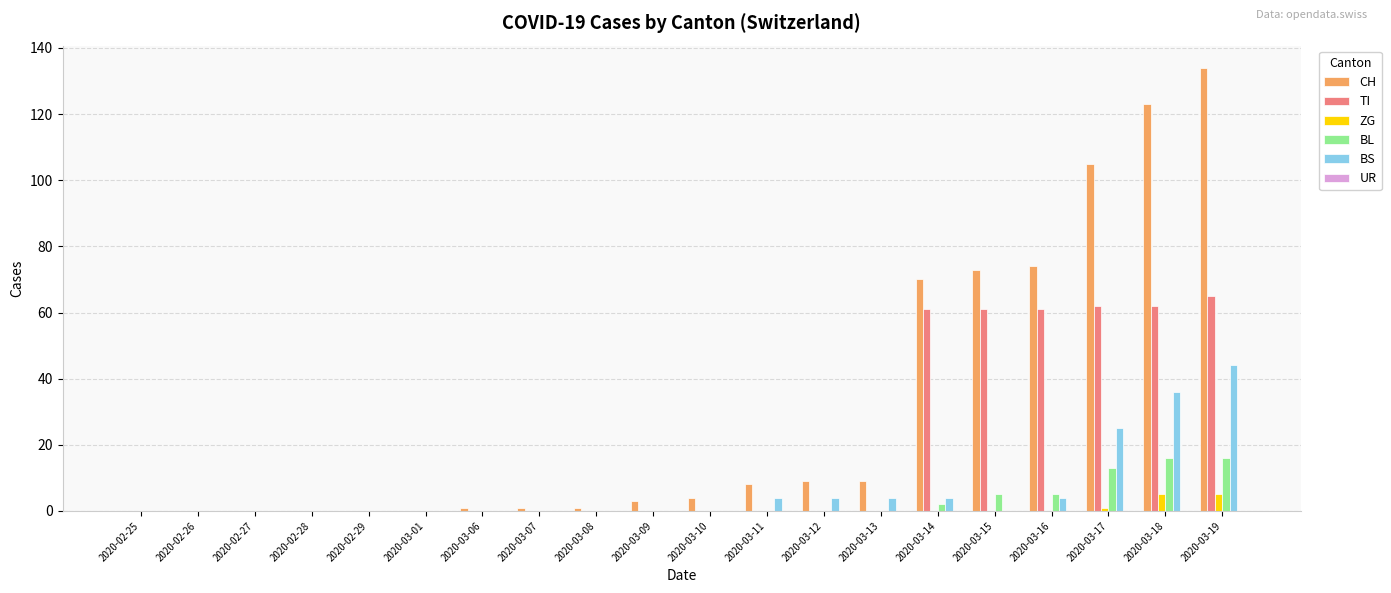

What is the greatest value displayed?

134